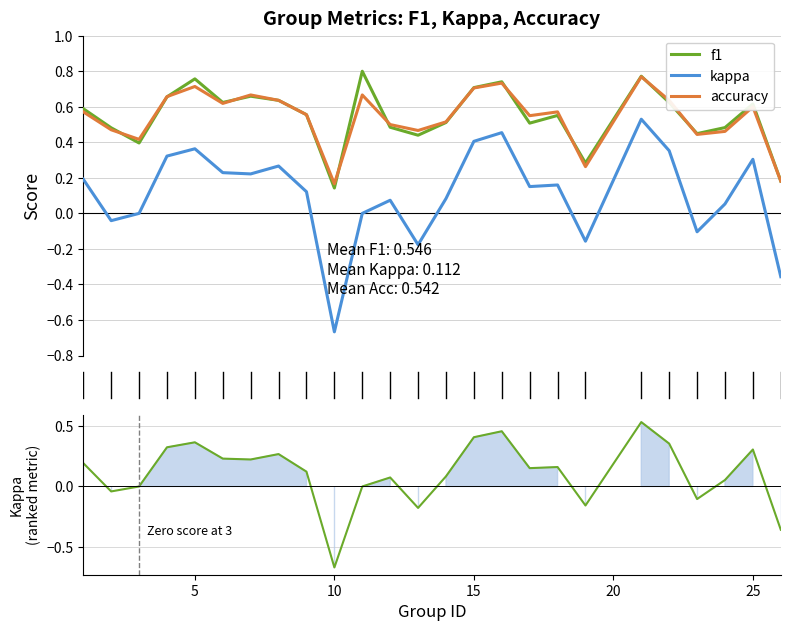

What is the difference between the maximum and minimum values in the f1 series?

0.7